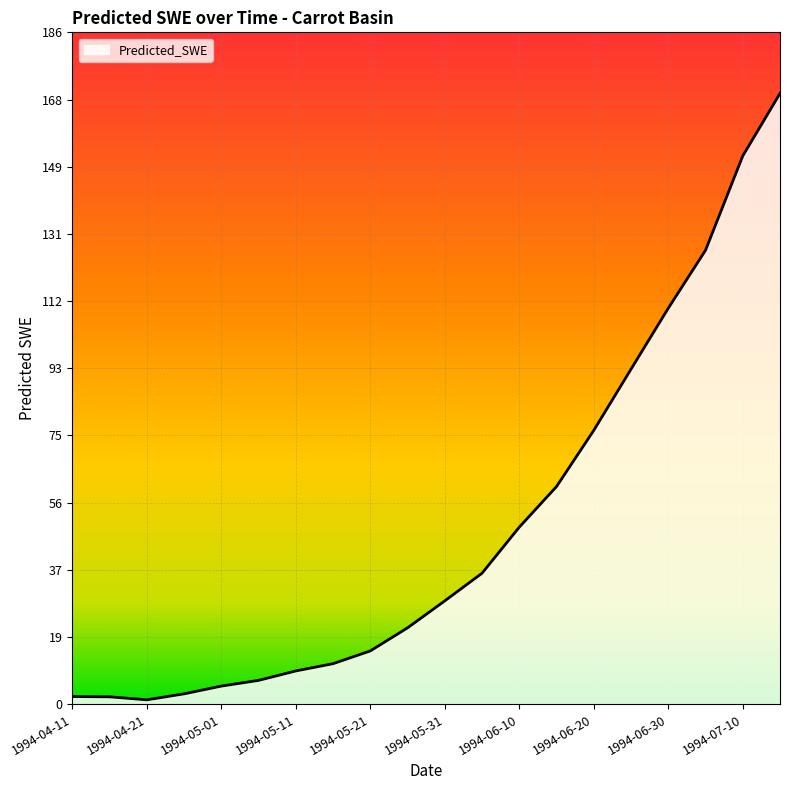

What is the average value?

48.9